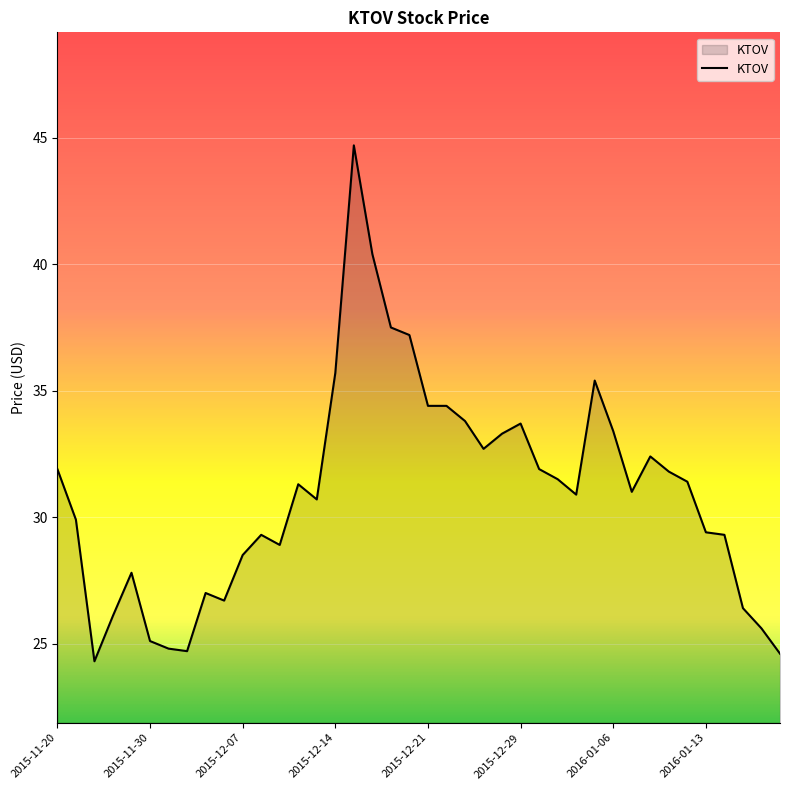

What is the difference between the maximum and minimum values?

20.4